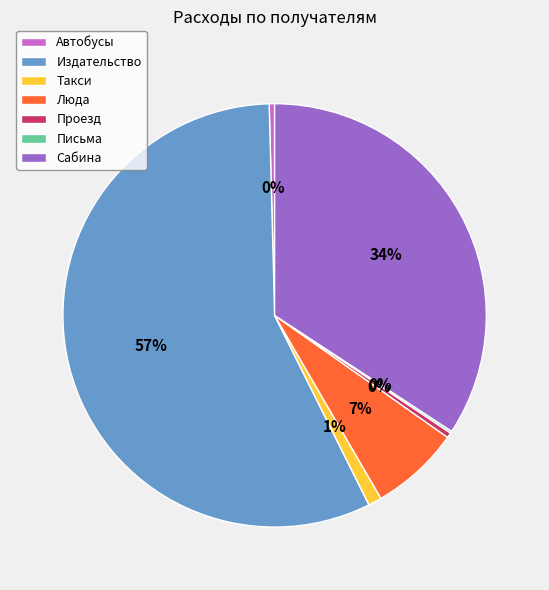

To the nearest percent, what is the average slice percentage?

14%